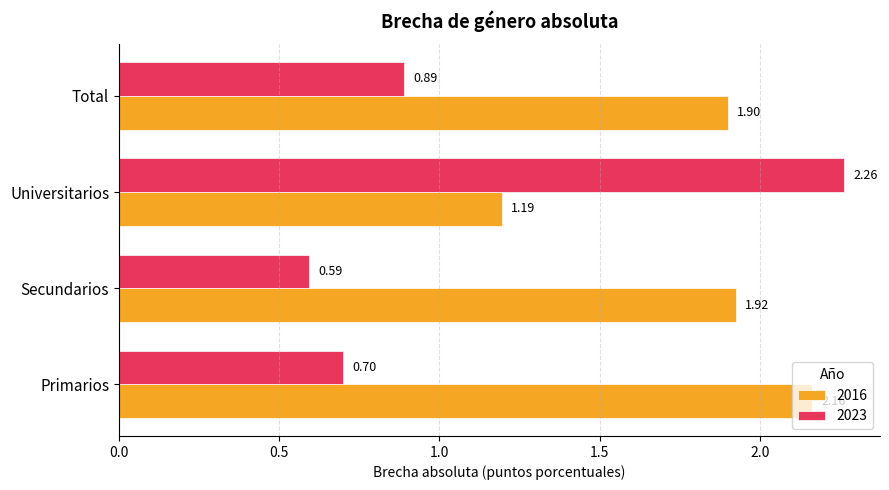

Which series has the largest range (max minus min)?

2023